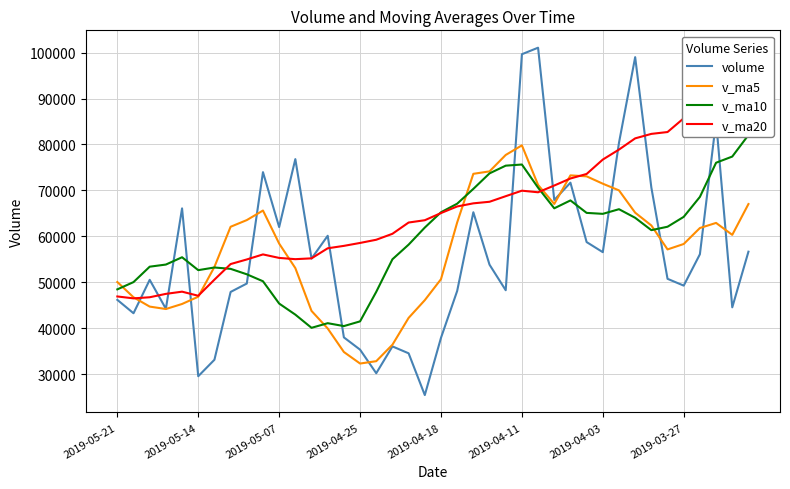

How many lines are shown in the chart?

4